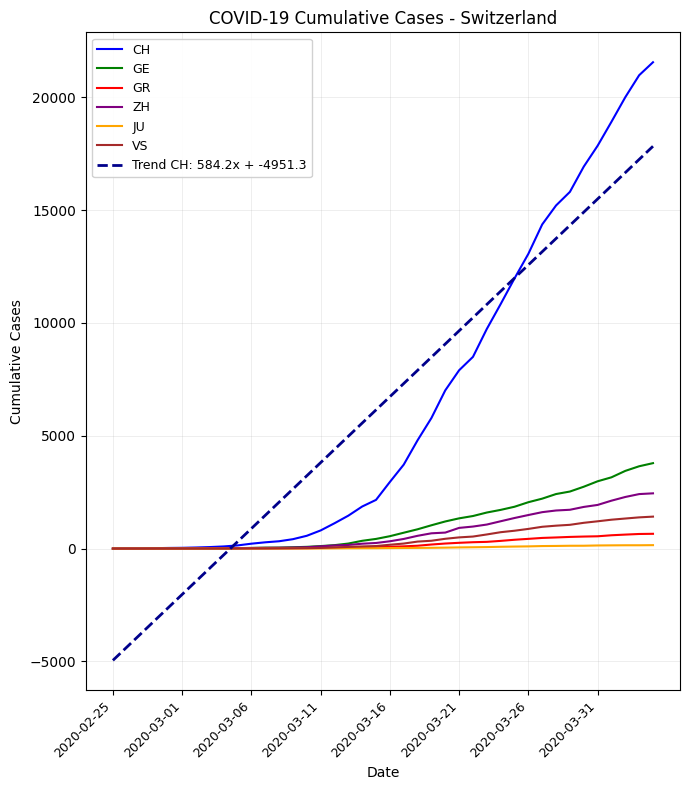

What is the greatest value displayed?

21554.0